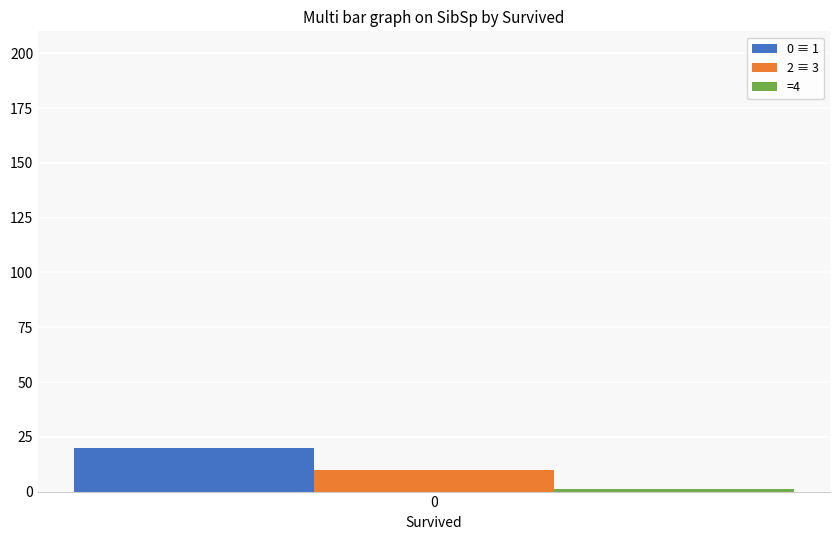

Which series has the widest spread of values?

0 ≡ 1